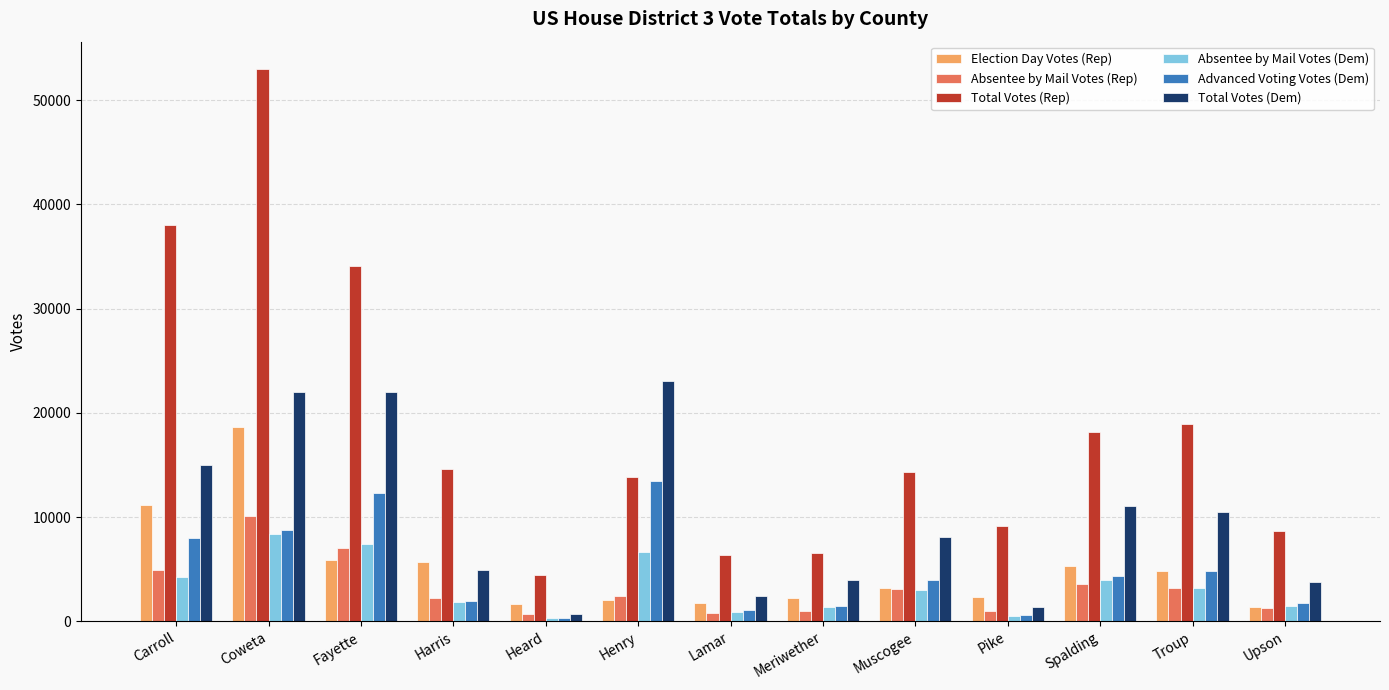

What is the difference between the maximum and minimum values in the Absentee by Mail Votes (Rep) series?

9436